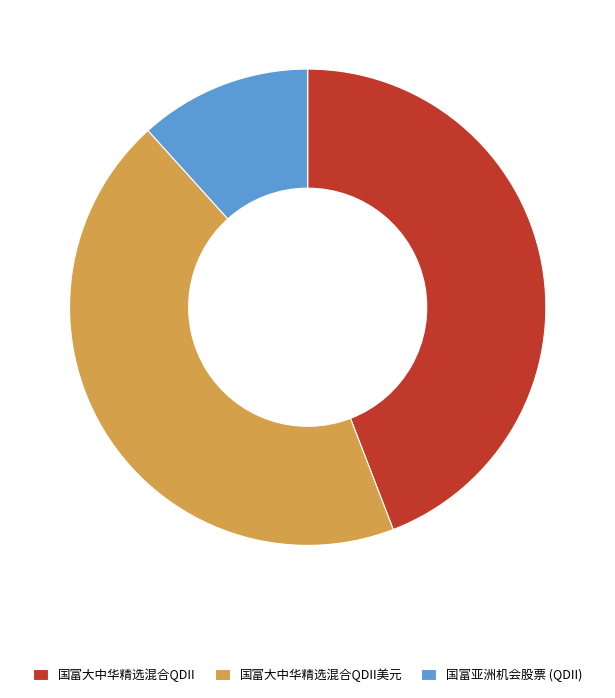

Combined, do 国富亚洲机会股票 (QDII) and 国富大中华精选混合QDII美元 account for over 50%?

Yes